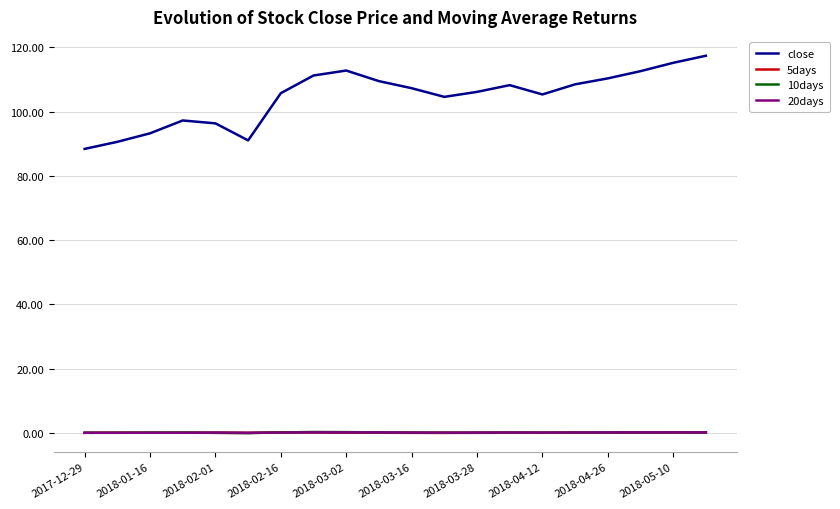

What is the greatest value displayed?

117.4